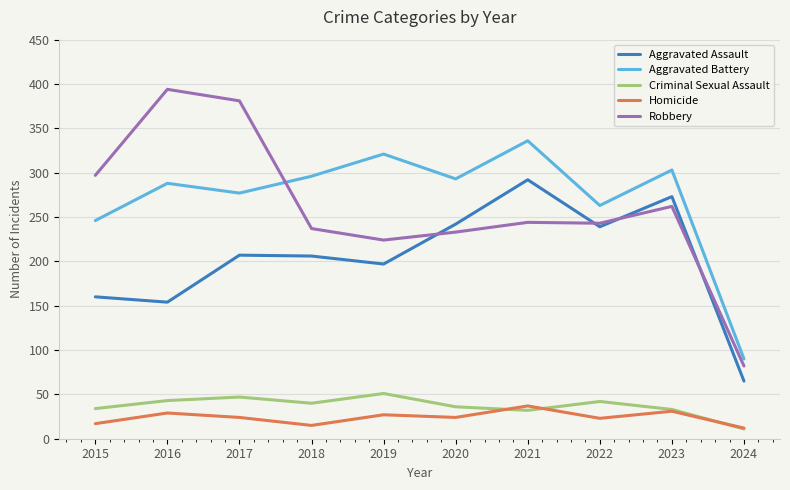

The Aggravated Battery series shows 71 at 2017. True or false?

False